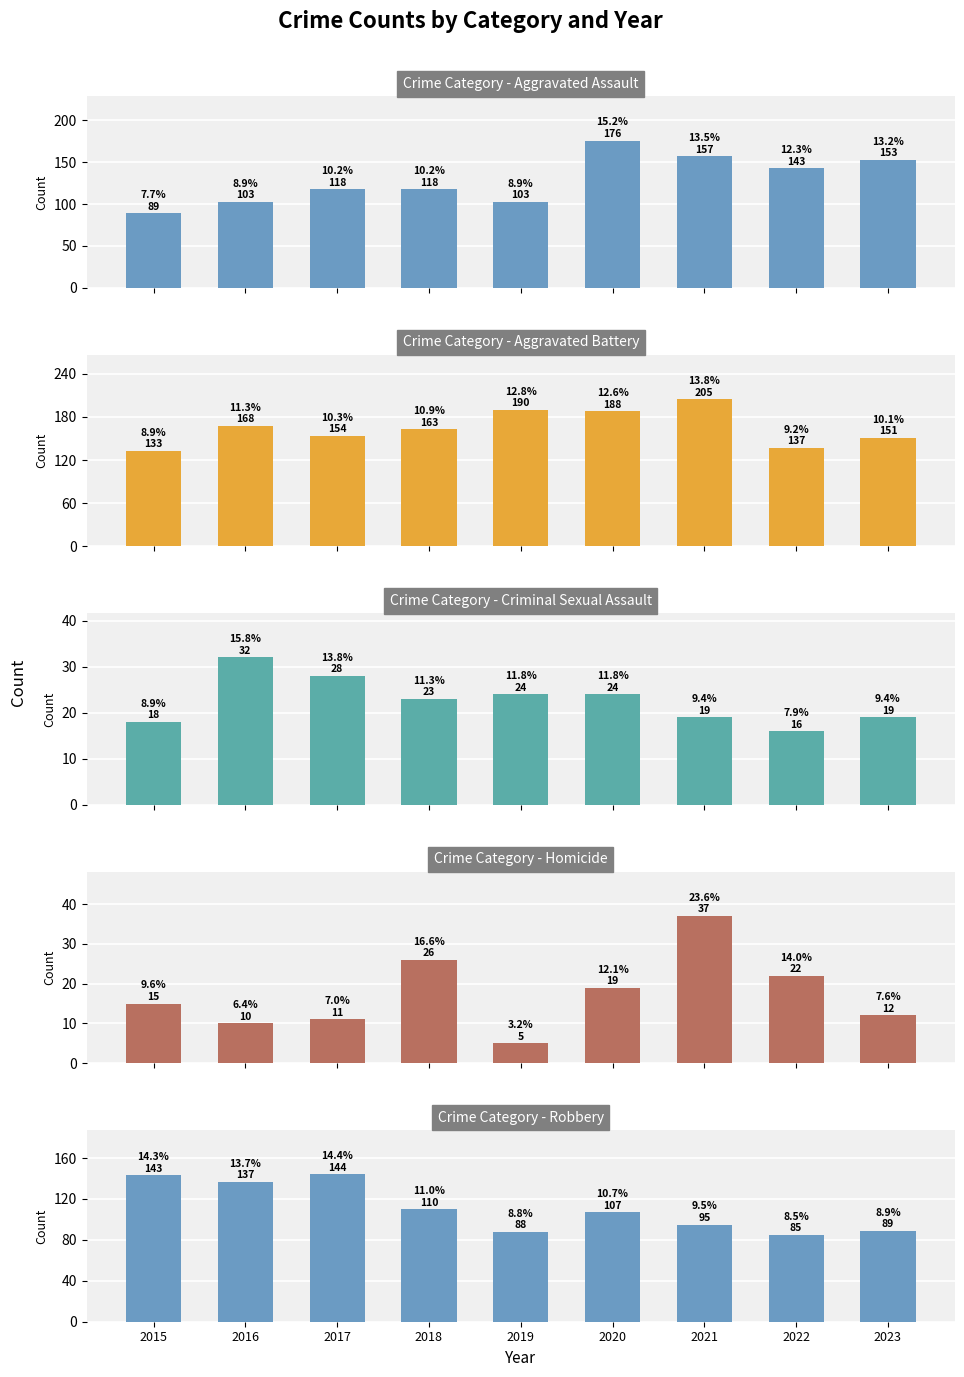

What is the average value of the Criminal Sexual Assault series?

23